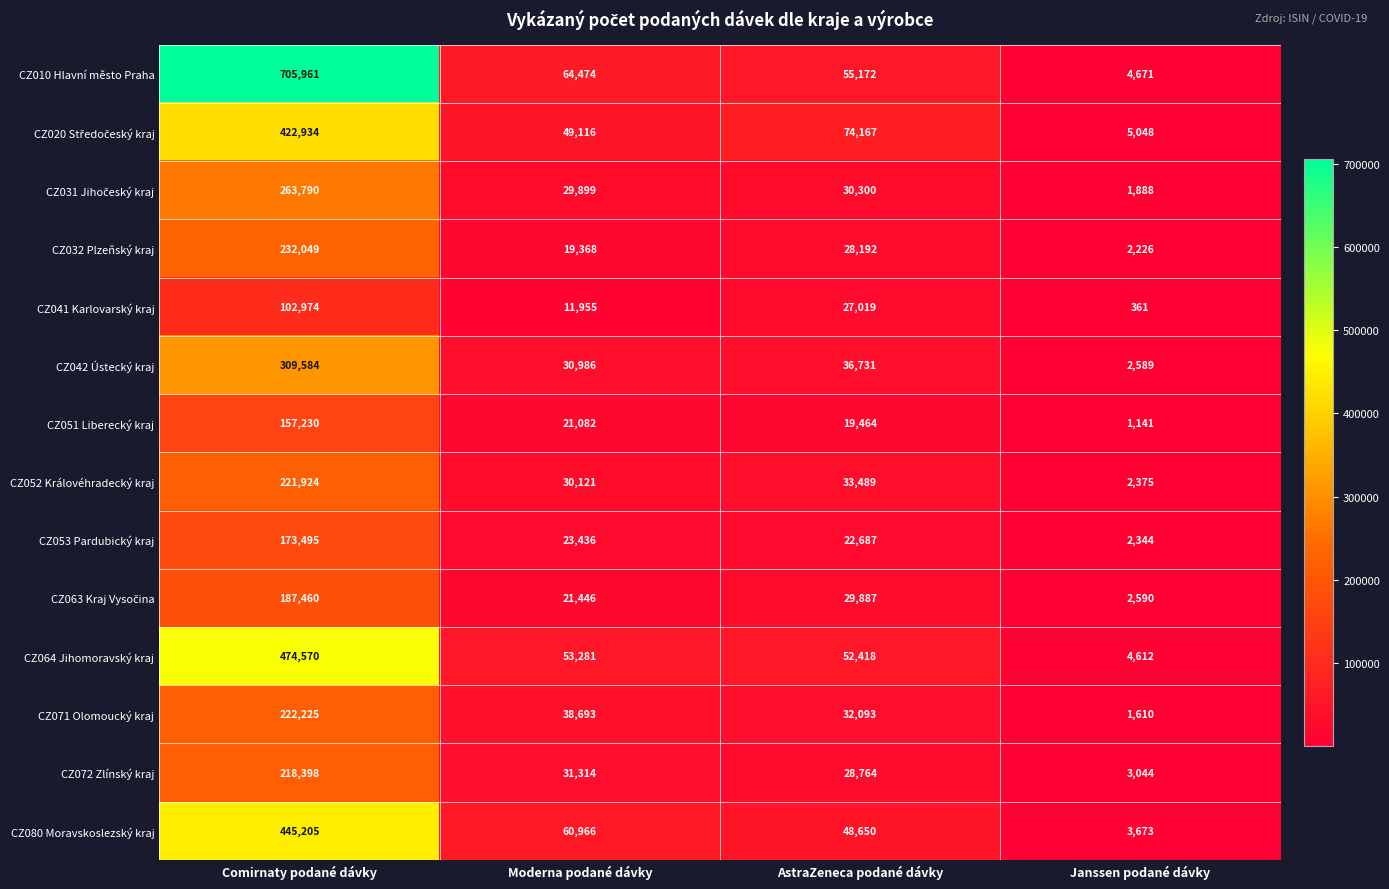

How many values in the CZ010 Hlavní město Praha series are below 64474?

2